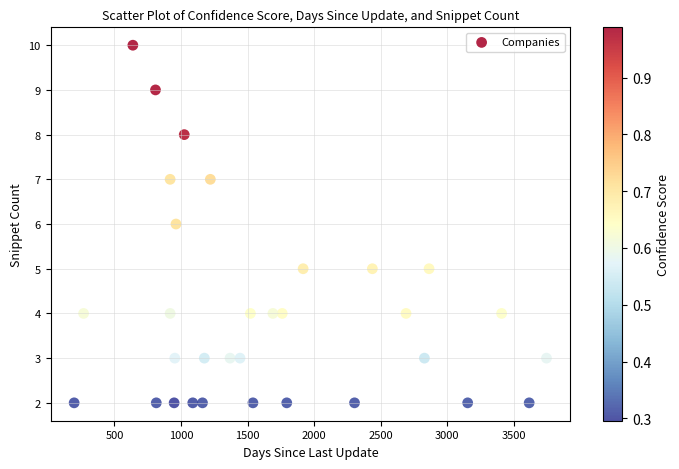

What is the range of X values (max minus min)?

3548